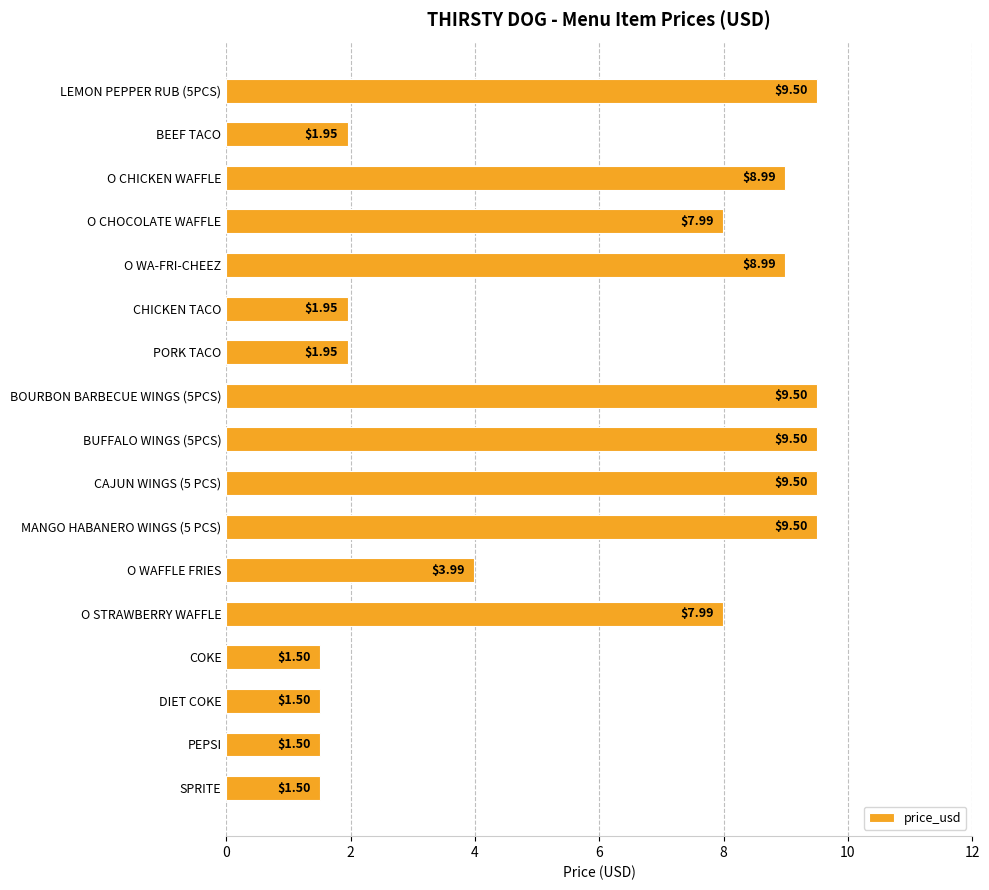

What is the label of the 17th bar from the top?

SPRITE